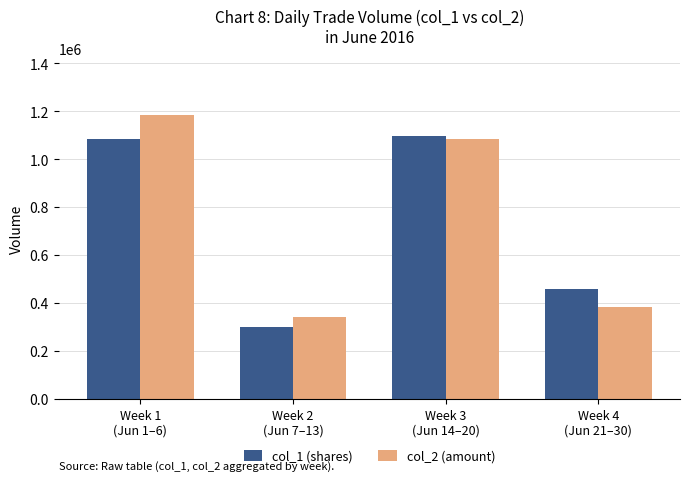

List the labels in order of col_2 (amount) value, largest first.

Week 1
(Jun 1–6), Week 3
(Jun 14–20), Week 4
(Jun 21–30), Week 2
(Jun 7–13)